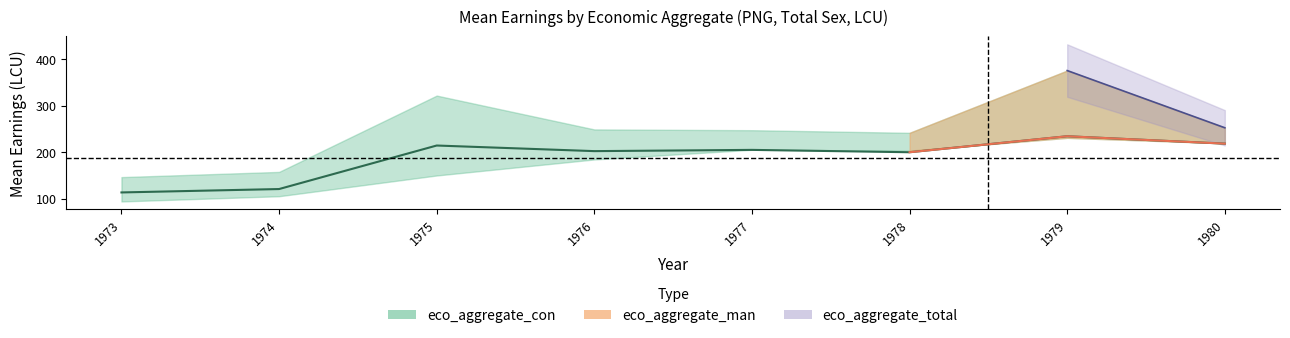

What is the value of the eco_aggregate_man point at the 6th from the left?

203.3